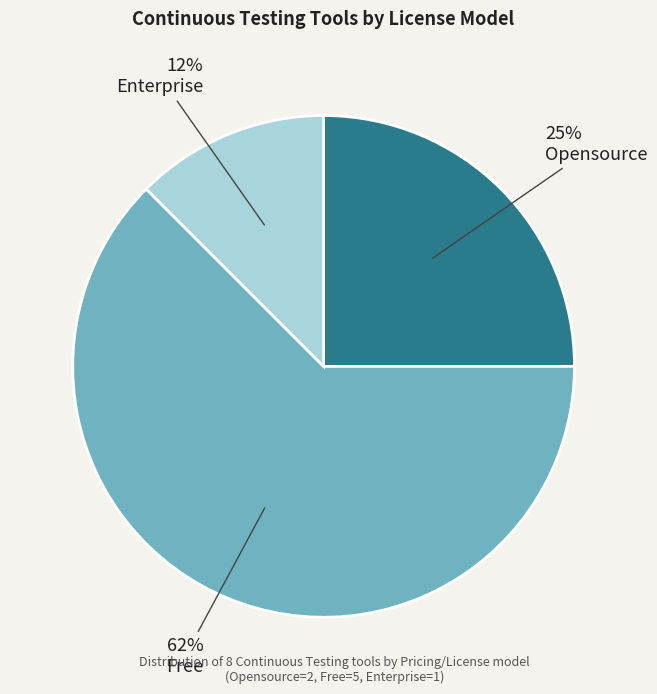

What is the ratio of the value at Opensource to the value at Free?

0.4